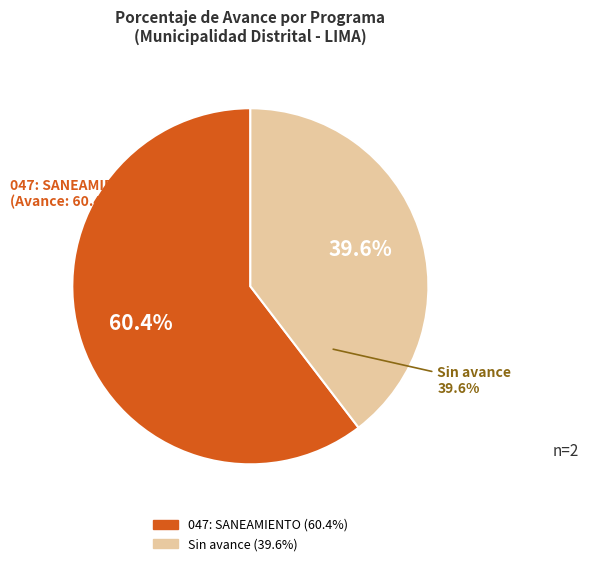

Does any single category account for the majority?

Yes